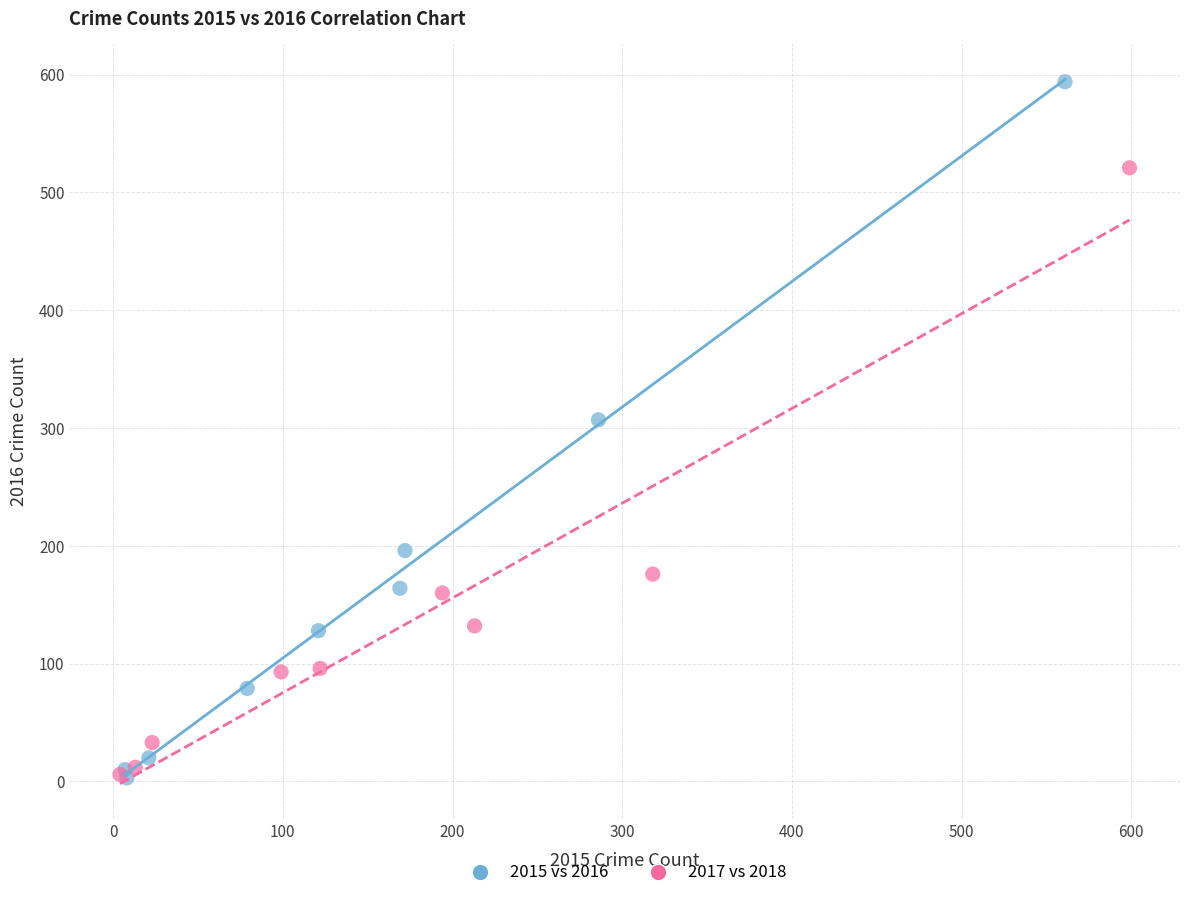

Which series reaches the maximum Y coordinate?

2015 vs 2016